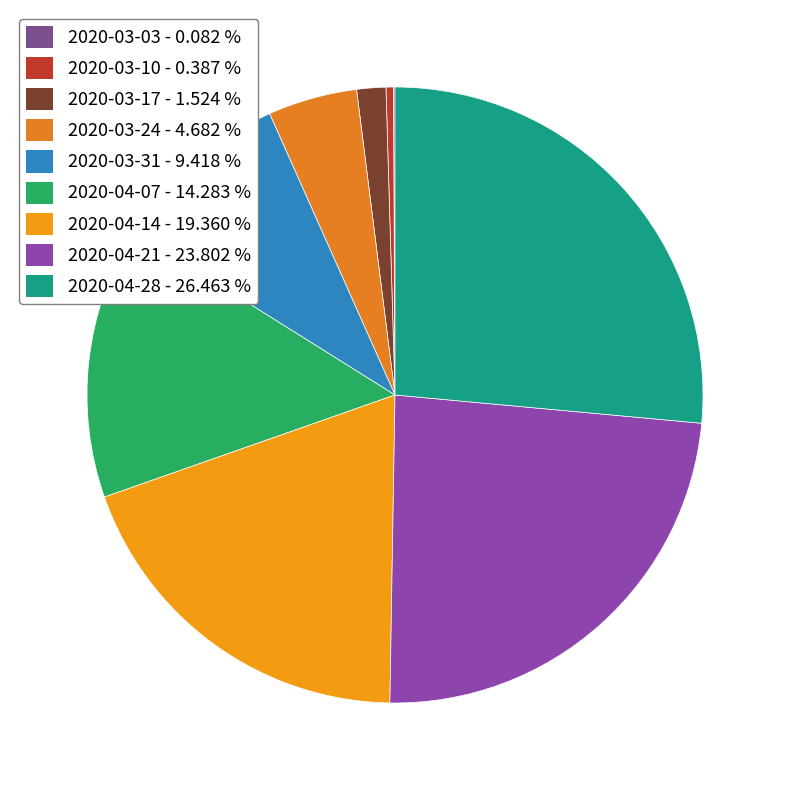

How much of the chart is everything except 2020-04-14?

80.6%